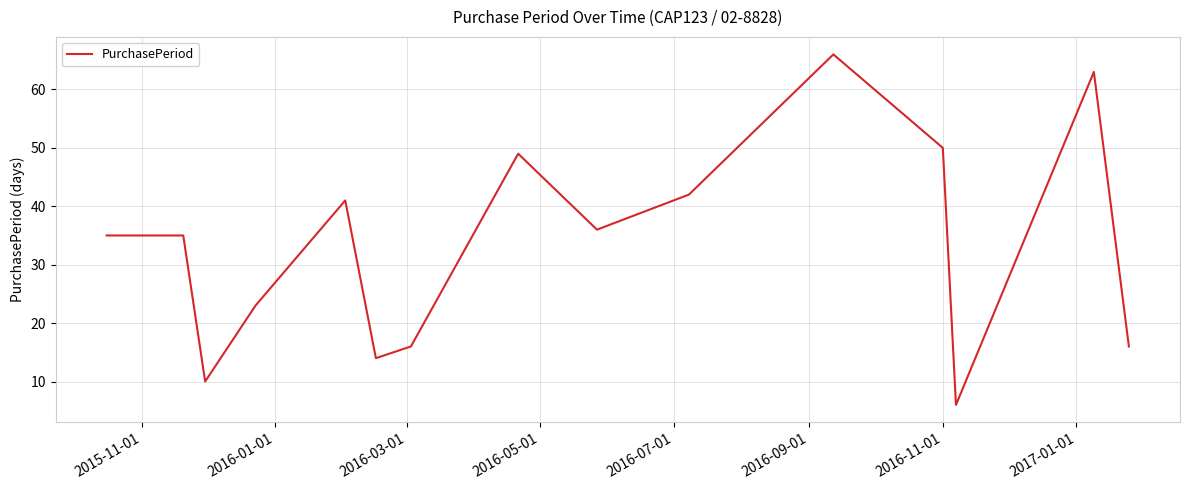

Count the number of categories in the chart.

15